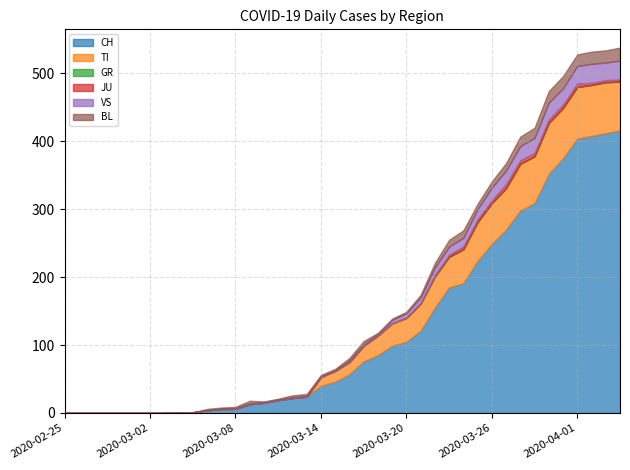

True or false: BL and CH cross at least once.

False